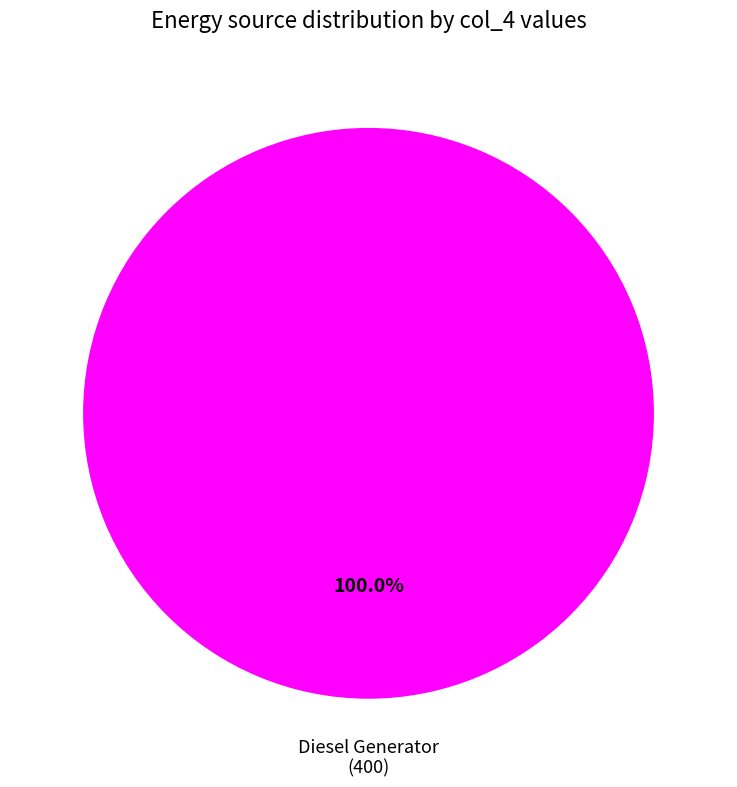

Does any single category account for the majority?

Yes